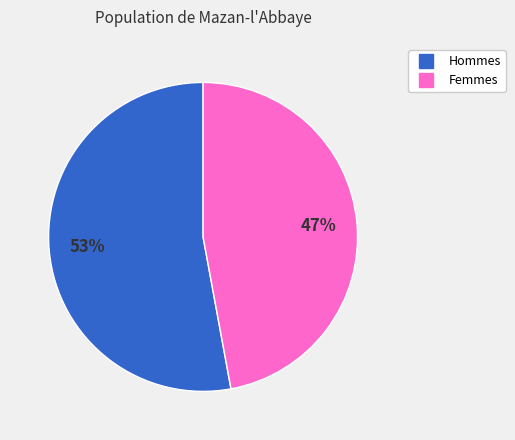

Is there a majority slice in this chart?

Yes